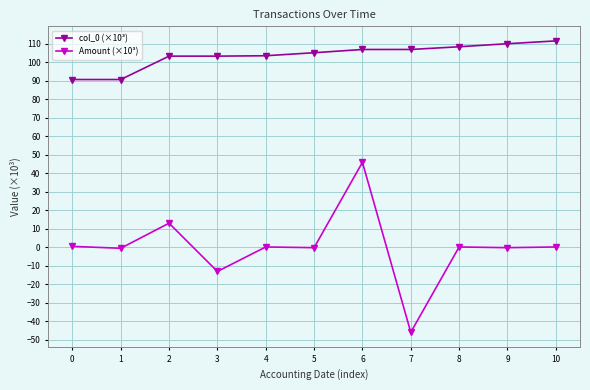

Which series changed the most between 2 and 3?

Amount (×10³)